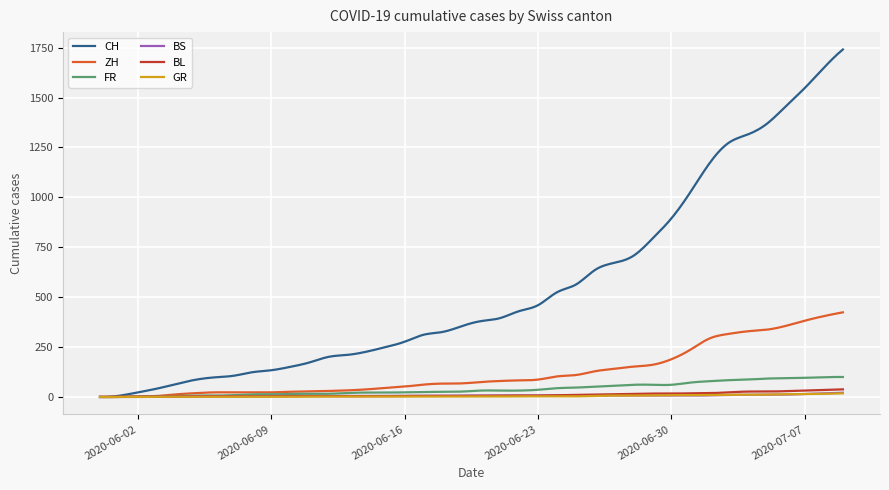

What is the greatest value displayed?

1741.0